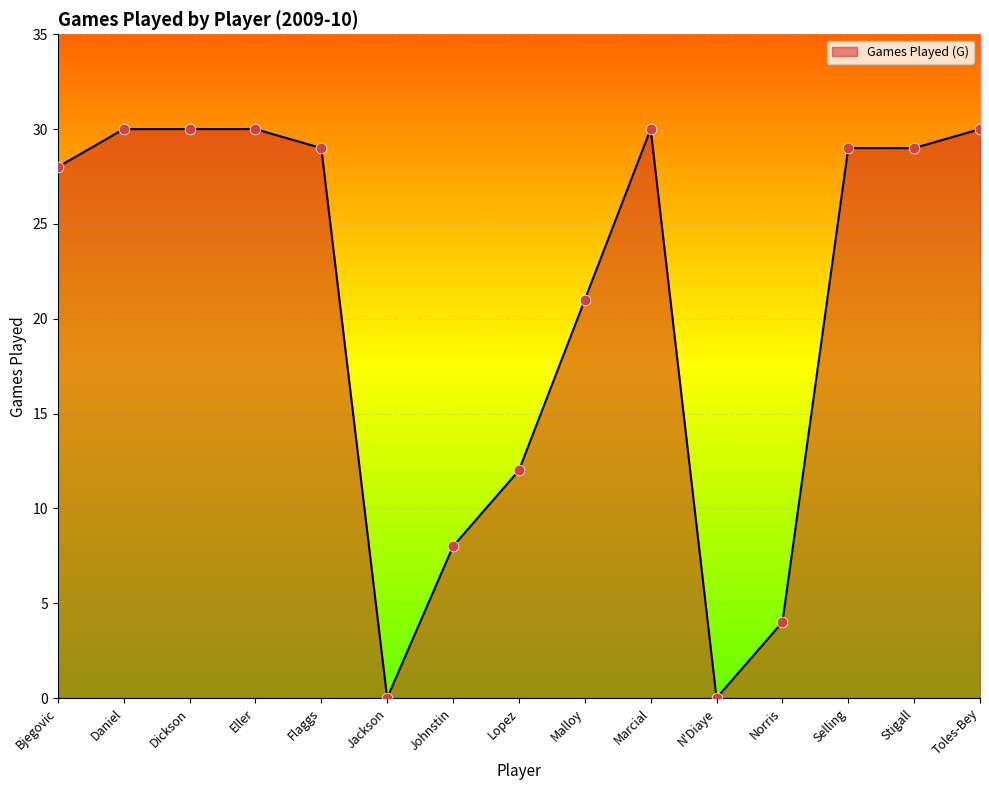

What is the change in value from Johnstin to Norris?

-4